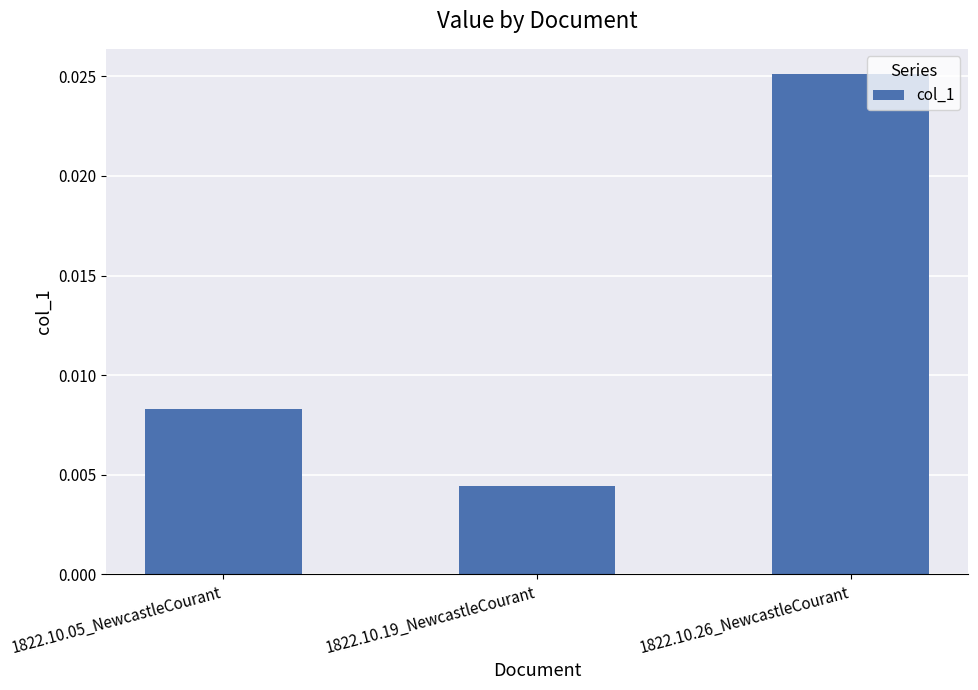

Where is the data nearest to the value 0?

1822.10.19_NewcastleCourant